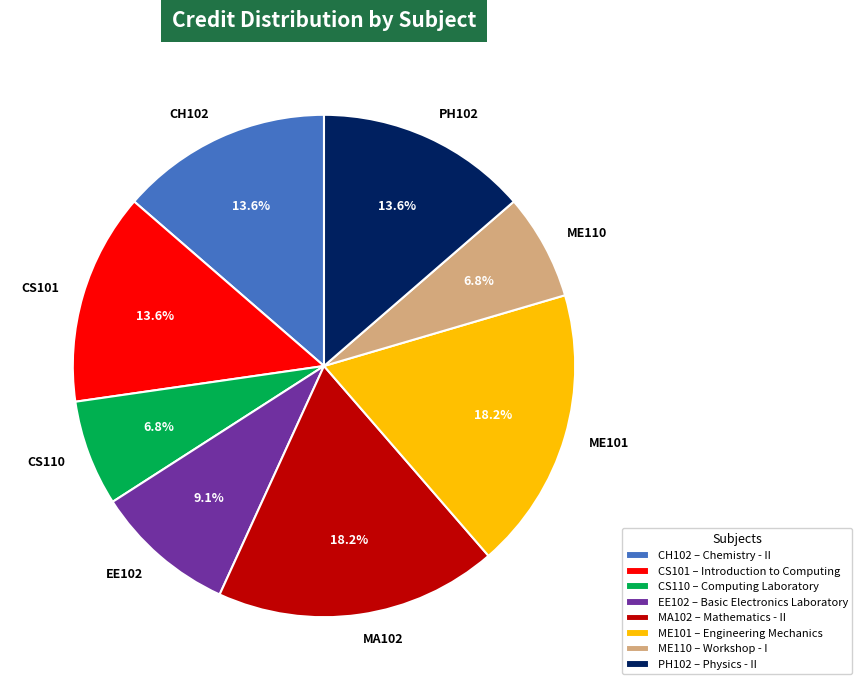

The PH102 slice represents 23% of the pie. True or false?

False